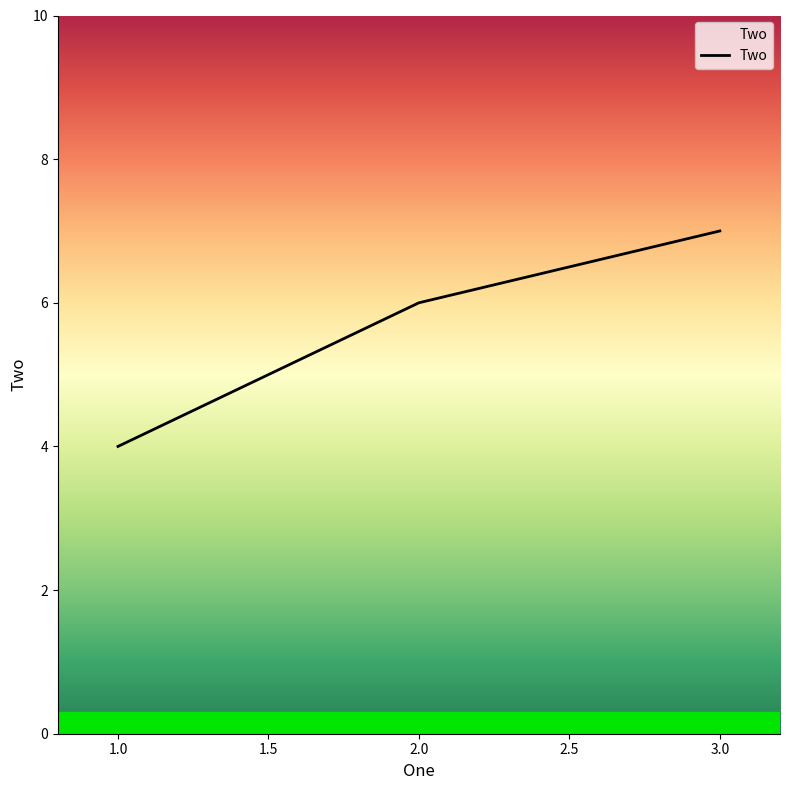

List the labels in order of value, smallest first.

1.0, 2.0, 3.0